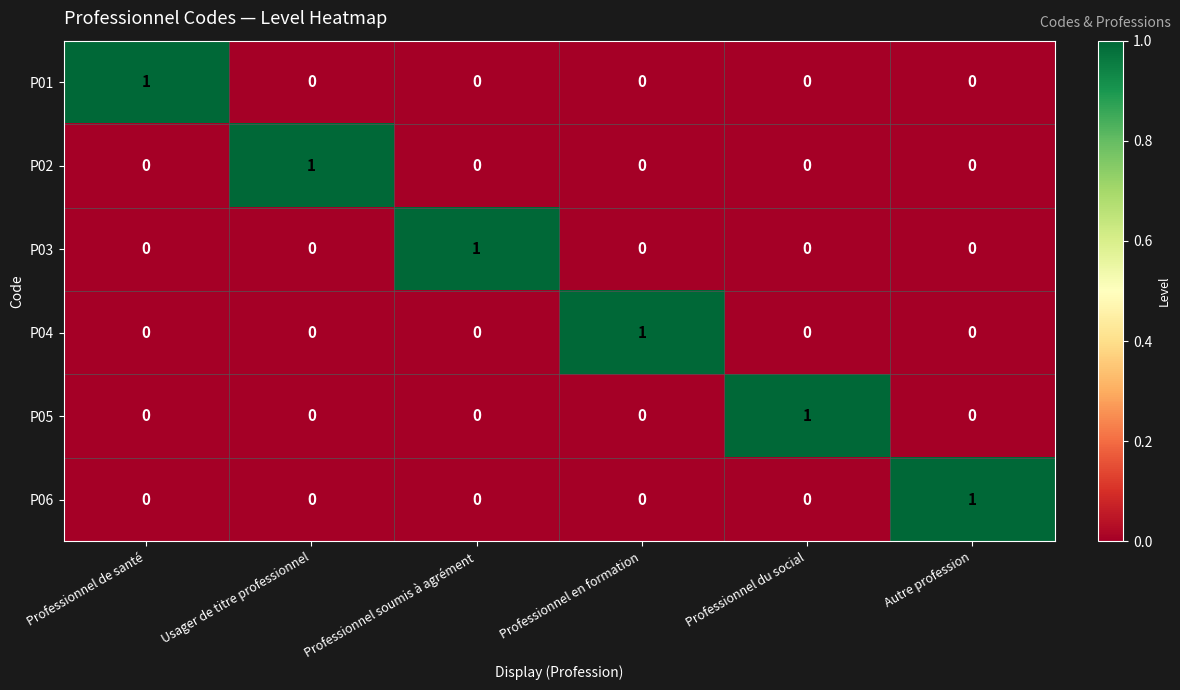

Is it true that P05 equals 0 at Autre profession?

True